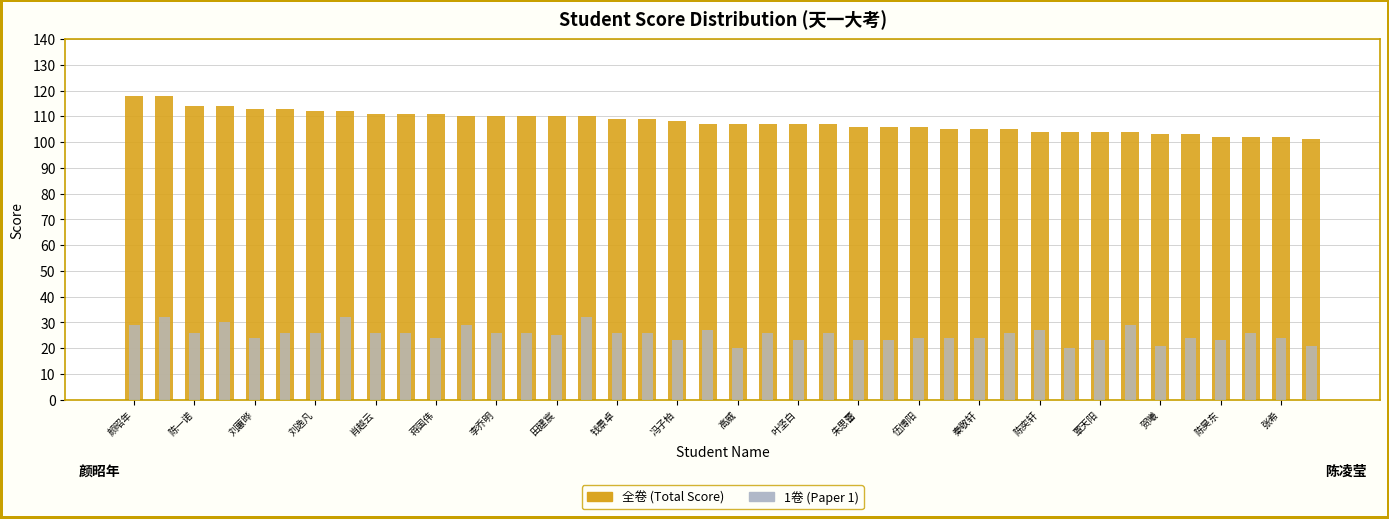

What is the value of the 全卷 bar at the 27th from the left?

106